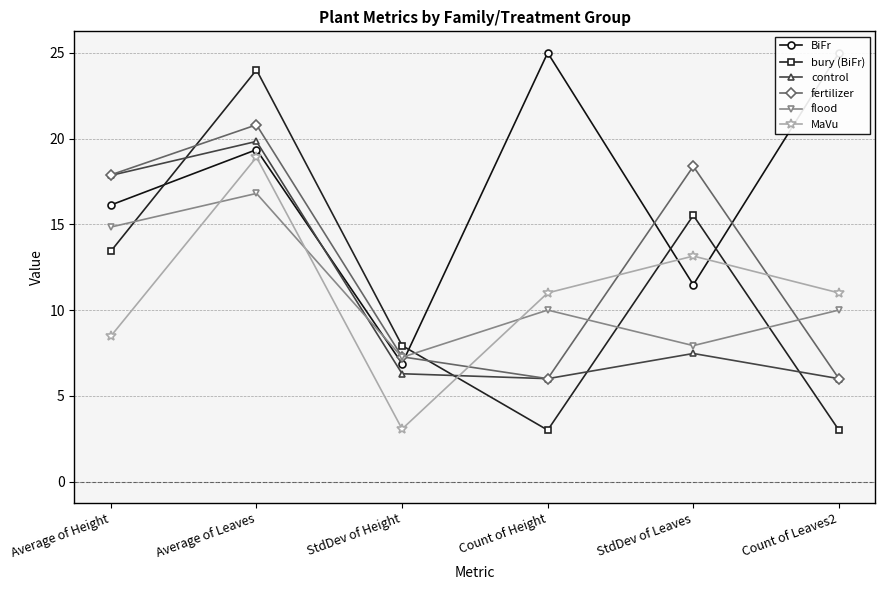

Which series has the largest total across all categories?

BiFr